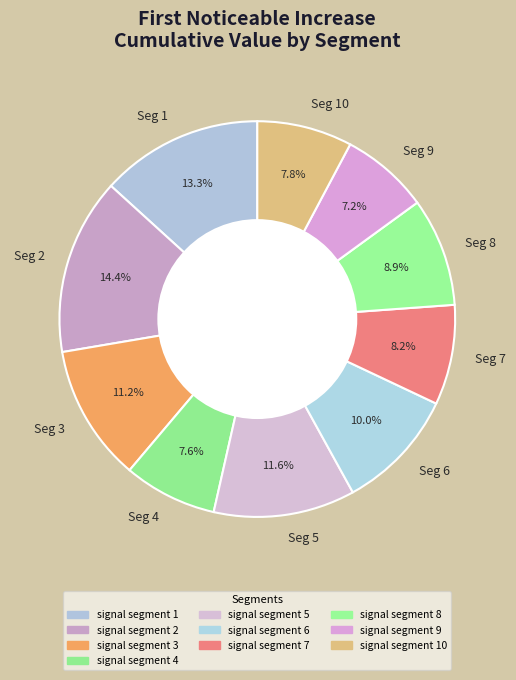

Which slice is the largest?

Seg 2